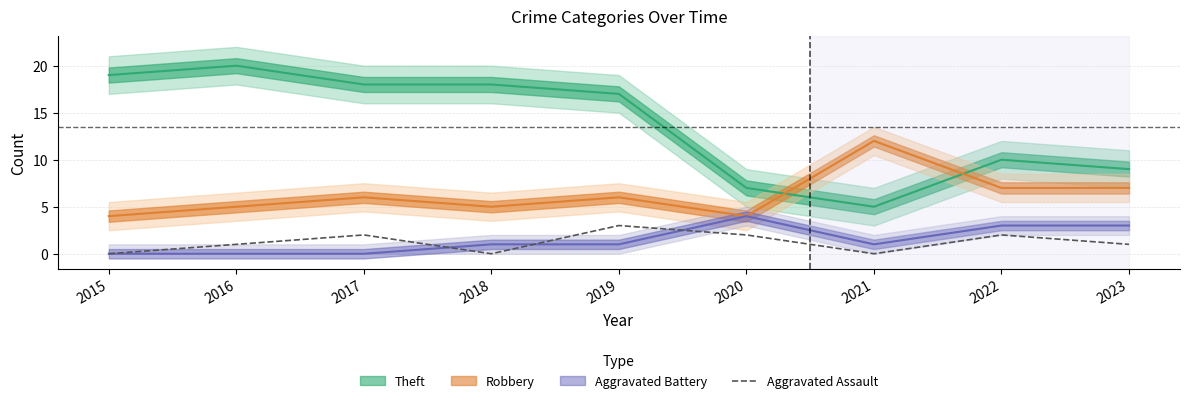

The Aggravated Assault series shows 2 at 2017. True or false?

True